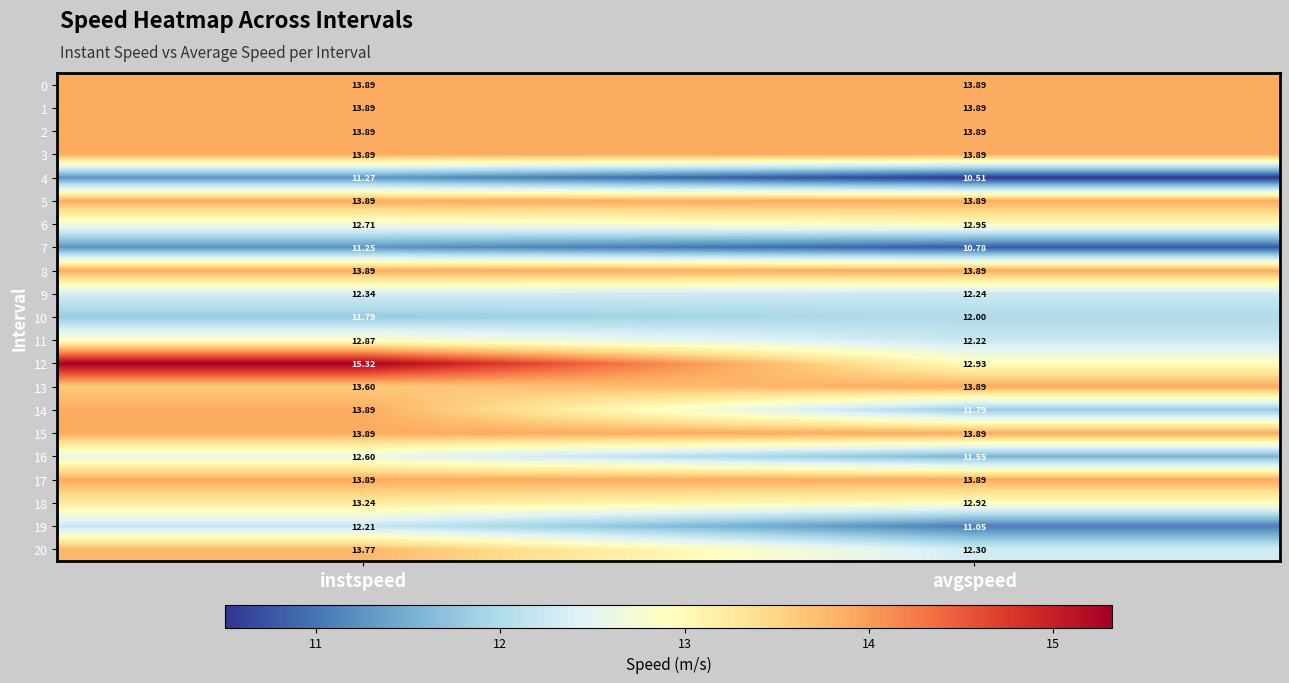

Is the value of 14 at avgspeed greater than the value of 20 at avgspeed?

No